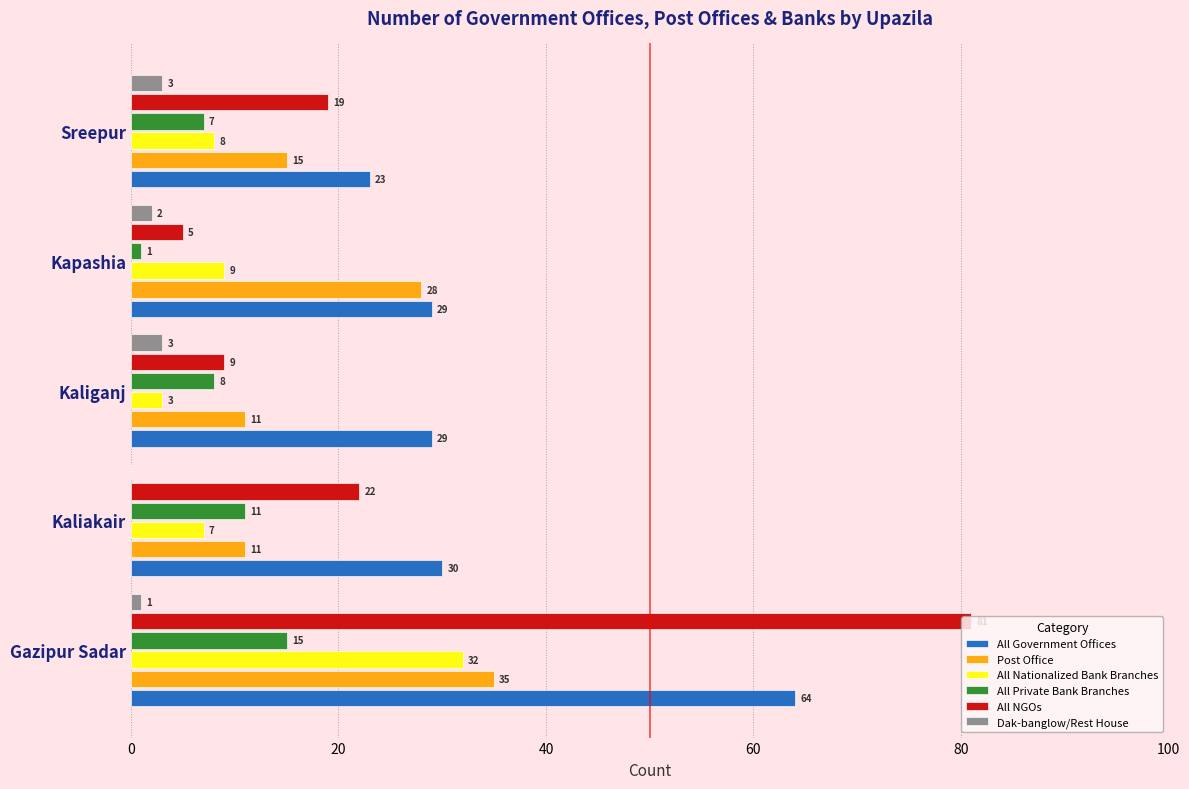

What is the sum of all Dak-banglow/Rest House values?

9